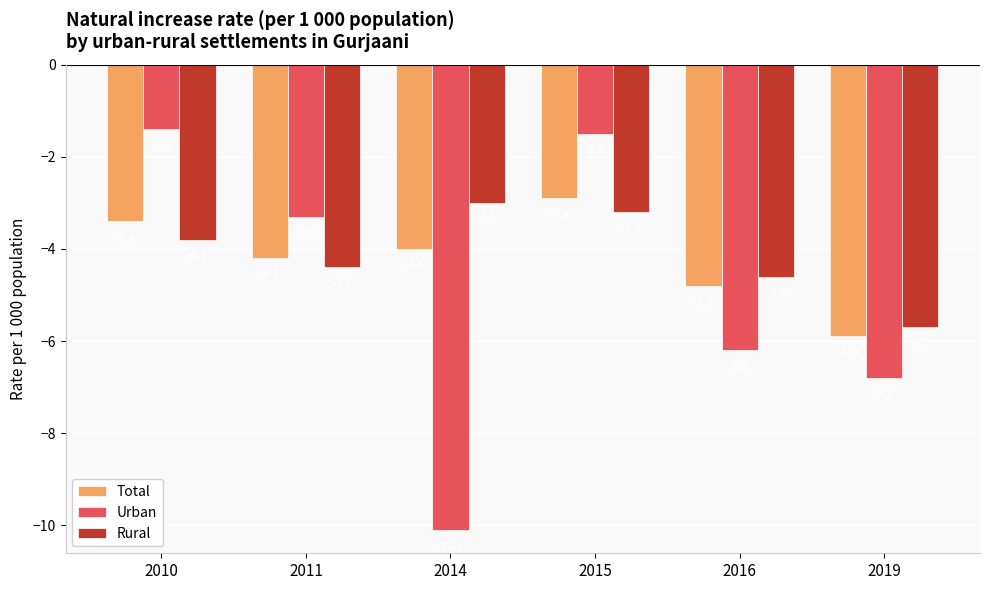

At which label does Total first exceed -4?

2010